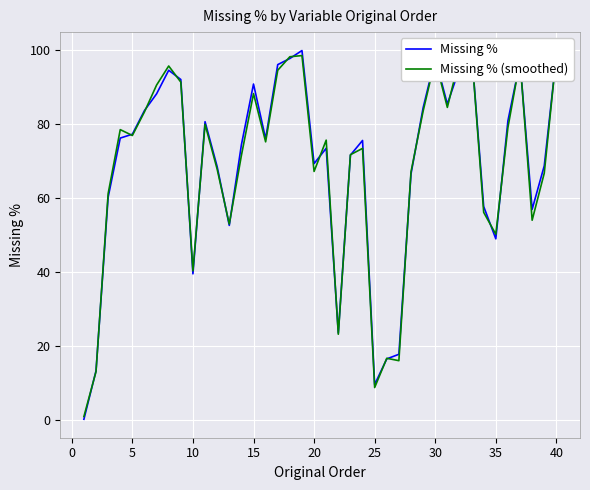

The Missing % series shows 77.3 at 5. True or false?

True